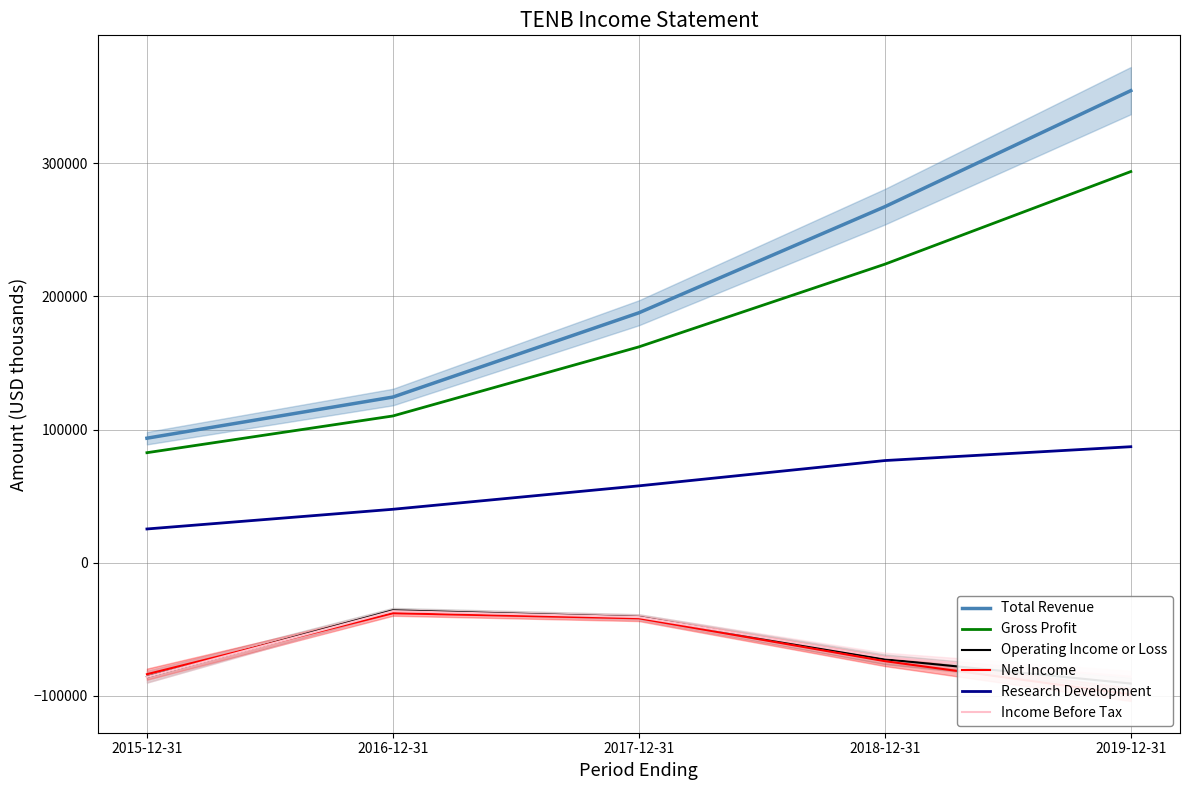

Which has a higher value, 2017-12-31 or 2018-12-31?

2018-12-31